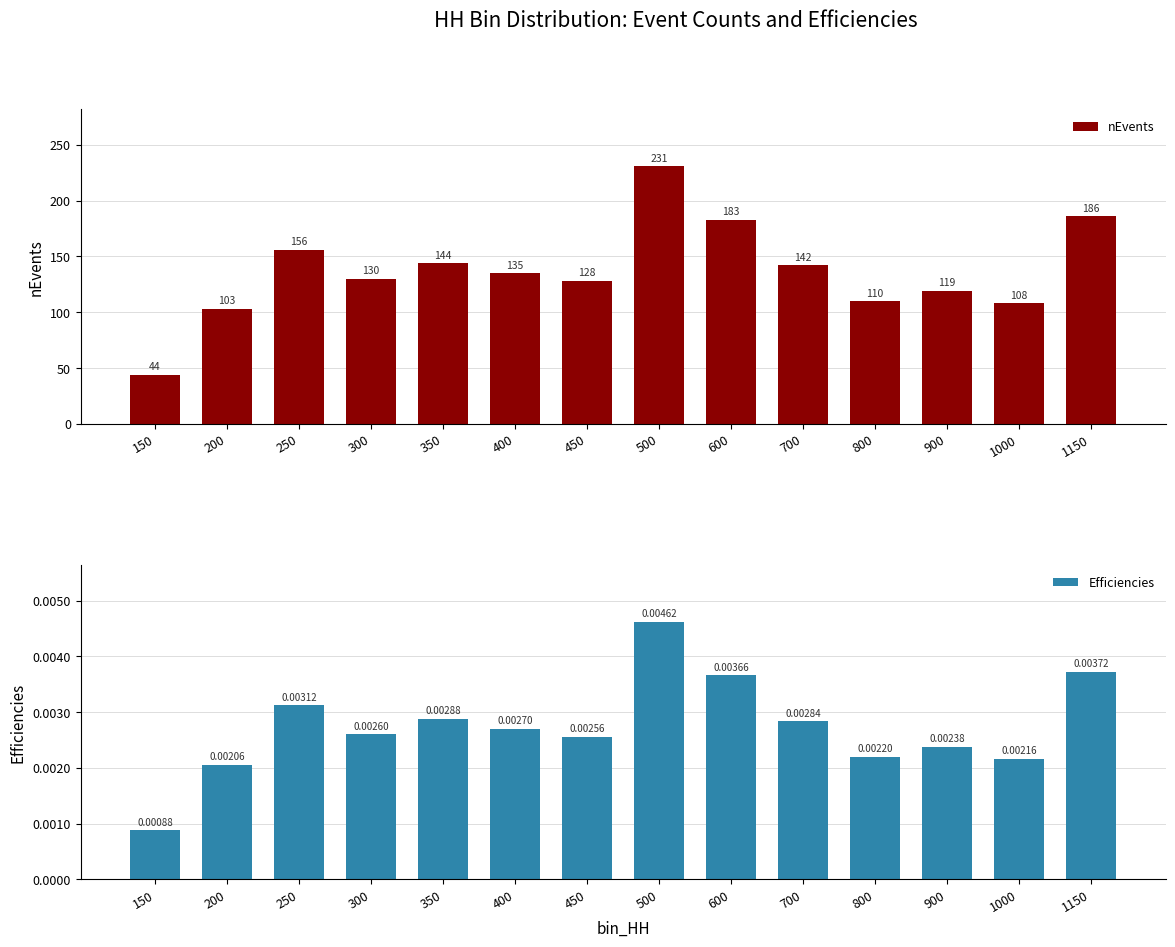

Reading left to right, extract all data points from this chart.

nEvents: 150=44.0	200=103.0	250=156.0	300=130.0	350=144.0	400=135.0	450=128.0	500=231.0	600=183.0	700=142.0	800=110.0	900=119.0	1000=108.0	1150=186.0
Efficiencies: 150=0.0	200=0.0	250=0.0	300=0.0	350=0.0	400=0.0	450=0.0	500=0.0	600=0.0	700=0.0	800=0.0	900=0.0	1000=0.0	1150=0.0